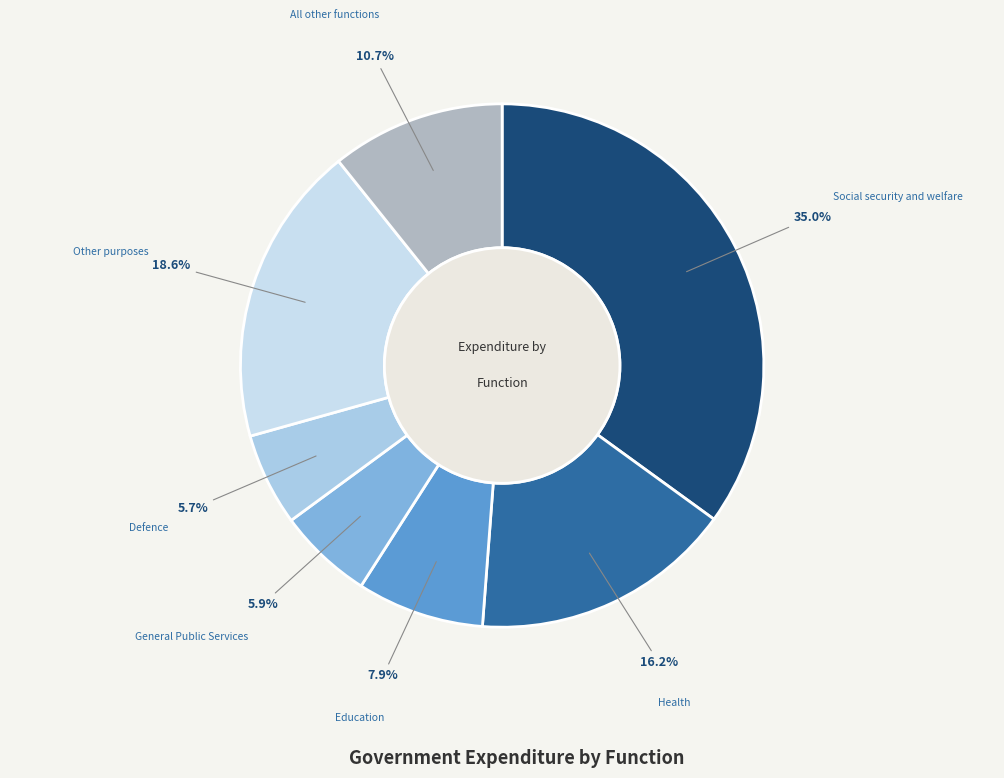

Is there any slice that represents more than half of the pie?

No